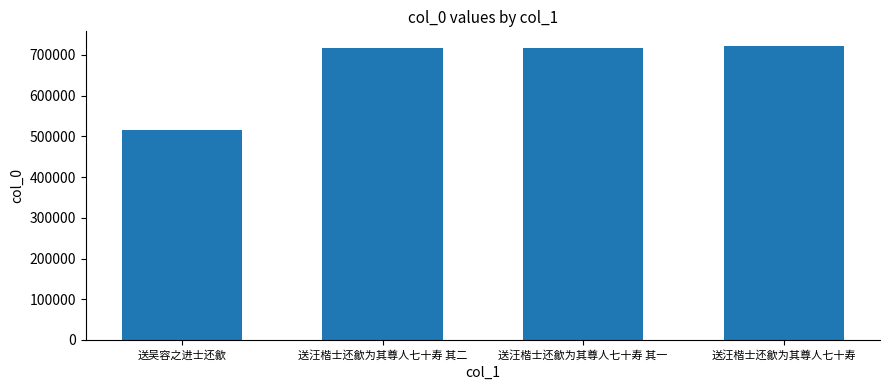

What is the difference between the maximum and second lowest values?

5650